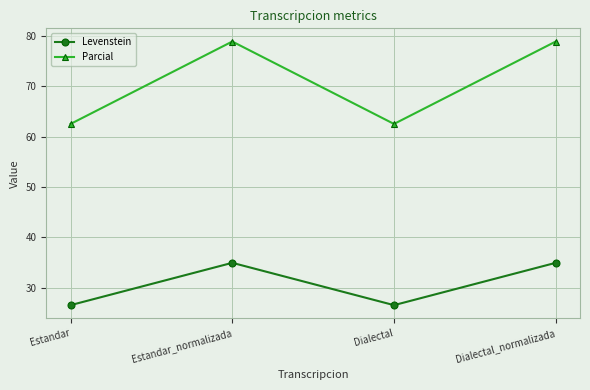

At Estandar, list the series in order from largest to smallest.

Parcial, Levenstein